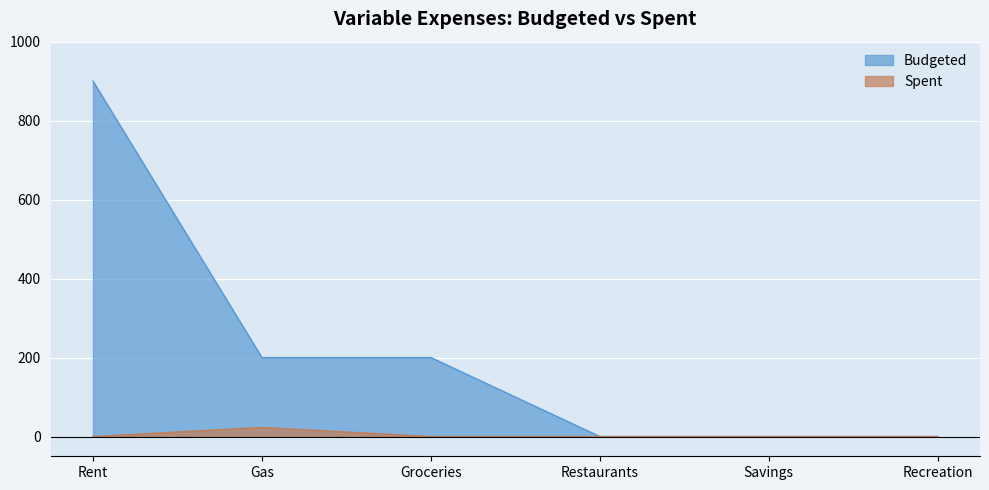

True or false: Budgeted has more than 2 points higher than both neighbors.

False